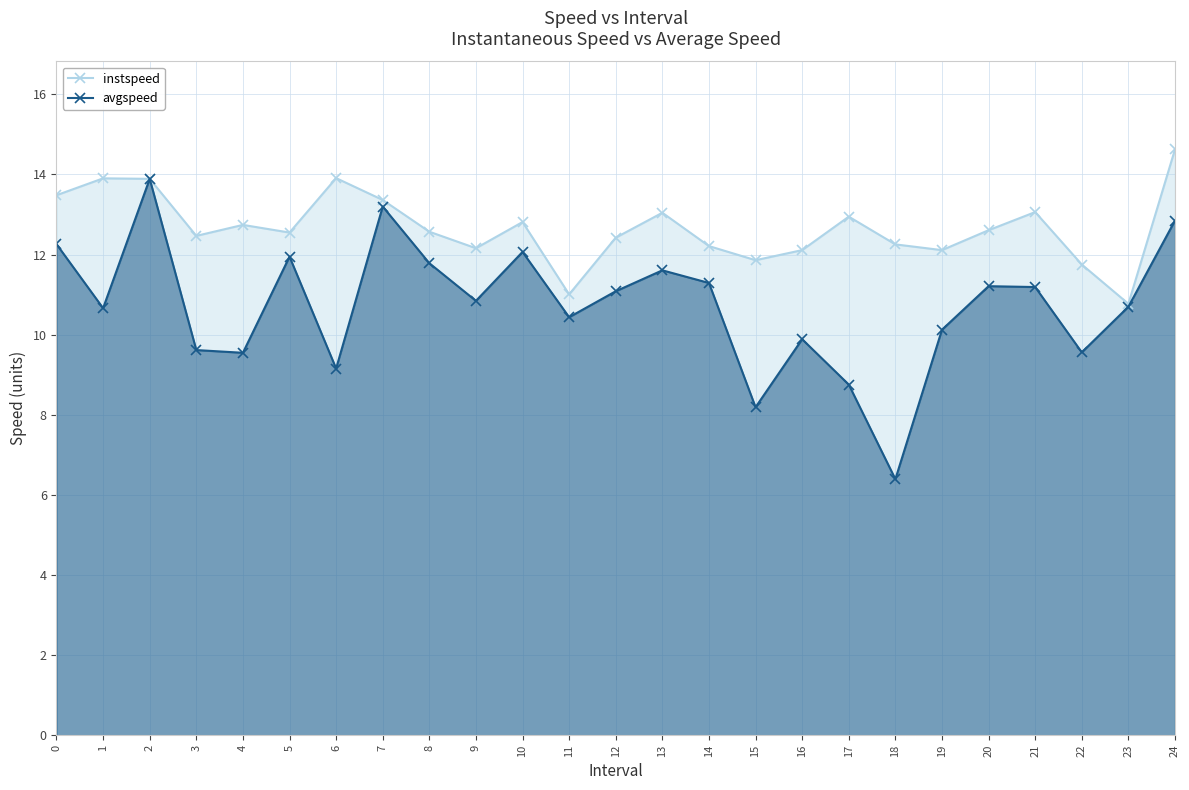

List the series in order of their peak value, lowest first.

avgspeed, instspeed